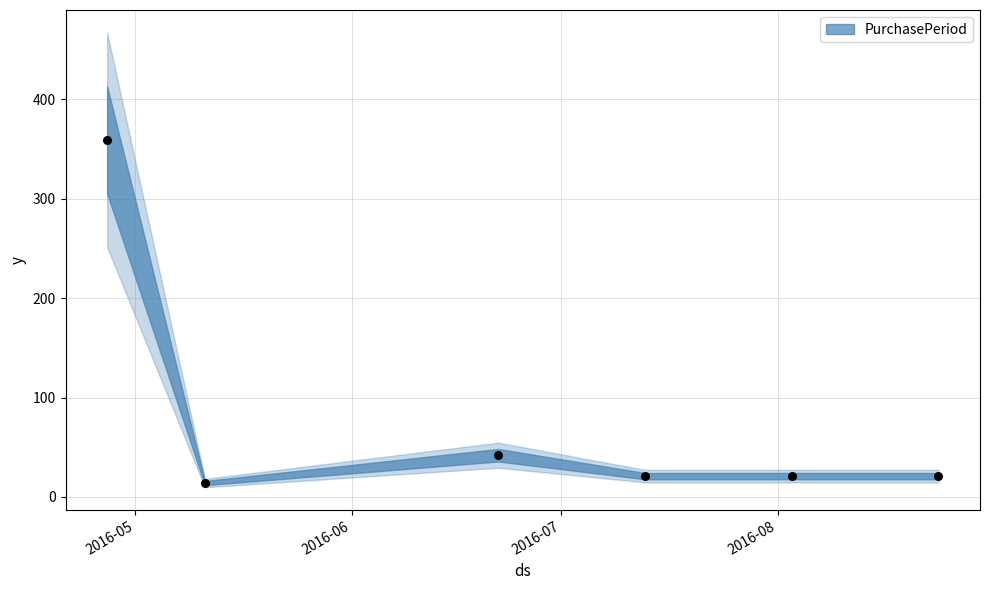

What Y value in the scatter plot is closest to 186?

42